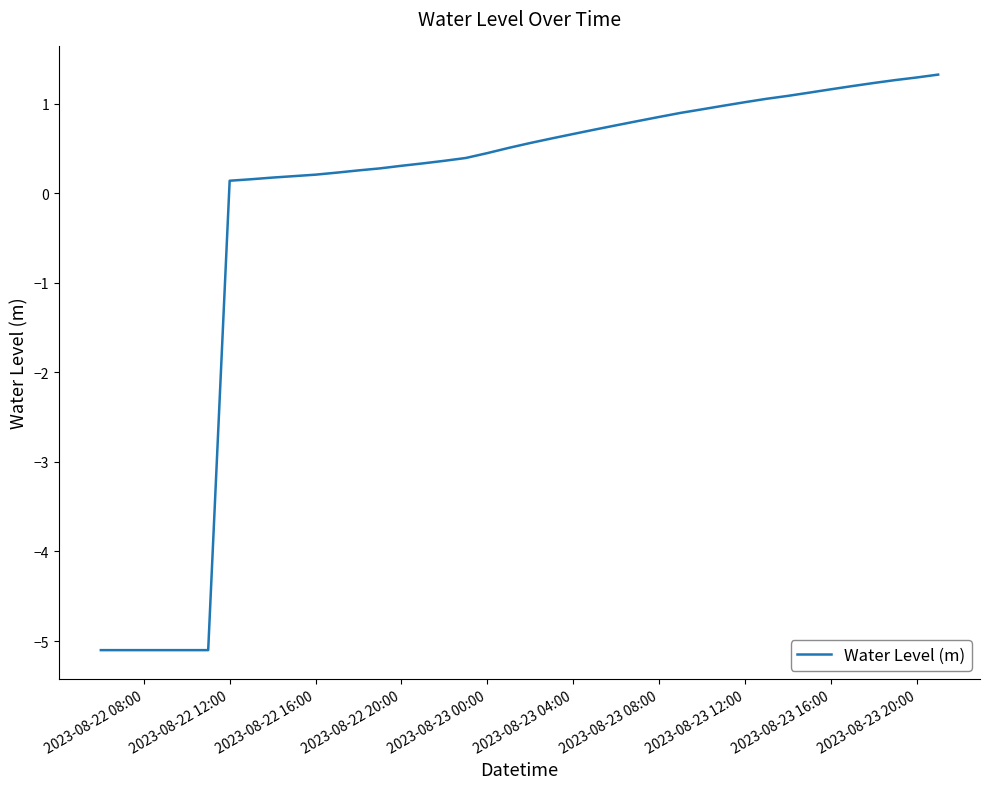

What is the greatest value displayed?

1.3